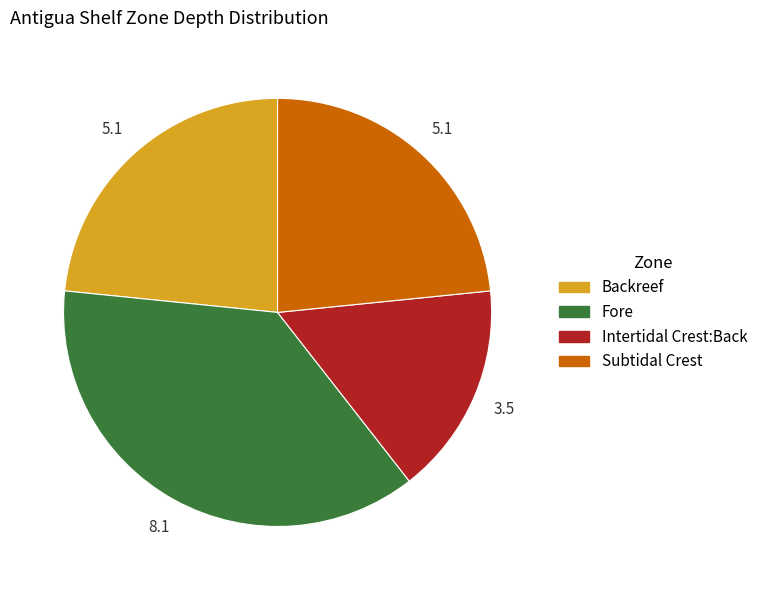

True or false: Fore accounts for 42% of the total.

False